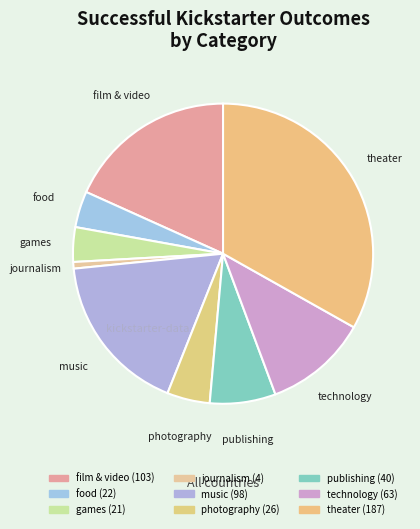

Is it true that music is 17% of the pie?

True